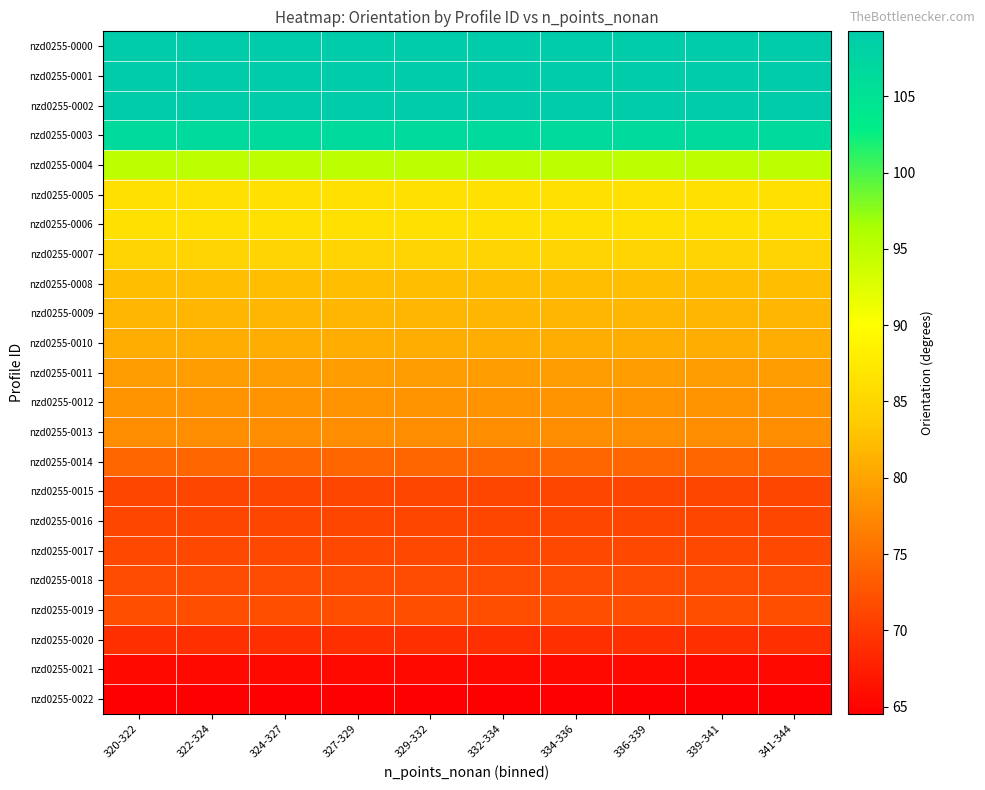

Reading left to right, transcribe all the data shown in this chart.

nzd0255-0000: 320-322=109.2	322-324=109.2	324-327=109.2	327-329=109.2	329-332=109.2	332-334=109.2	334-336=109.2	336-339=109.2	339-341=109.2	341-344=109.2
nzd0255-0001: 320-322=109.2	322-324=109.2	324-327=109.2	327-329=109.2	329-332=109.2	332-334=109.2	334-336=109.2	336-339=109.2	339-341=109.2	341-344=109.2
nzd0255-0002: 320-322=109.2	322-324=109.2	324-327=109.2	327-329=109.2	329-332=109.2	332-334=109.2	334-336=109.2	336-339=109.2	339-341=109.2	341-344=109.2
nzd0255-0003: 320-322=106.5	322-324=106.5	324-327=106.5	327-329=106.5	329-332=106.5	332-334=106.5	334-336=106.5	336-339=106.5	339-341=106.5	341-344=106.5
nzd0255-0004: 320-322=95.0	322-324=95.0	324-327=95.0	327-329=95.0	329-332=95.0	332-334=95.0	334-336=95.0	336-339=95.0	339-341=95.0	341-344=95.0
nzd0255-0005: 320-322=86.4	322-324=86.4	324-327=86.4	327-329=86.4	329-332=86.4	332-334=86.4	334-336=86.4	336-339=86.4	339-341=86.4	341-344=86.4
nzd0255-0006: 320-322=86.4	322-324=86.4	324-327=86.4	327-329=86.4	329-332=86.4	332-334=86.4	334-336=86.4	336-339=86.4	339-341=86.4	341-344=86.4
nzd0255-0007: 320-322=84.8	322-324=84.8	324-327=84.8	327-329=84.8	329-332=84.8	332-334=84.8	334-336=84.8	336-339=84.8	339-341=84.8	341-344=84.8
nzd0255-0008: 320-322=82.5	322-324=82.5	324-327=82.5	327-329=82.5	329-332=82.5	332-334=82.5	334-336=82.5	336-339=82.5	339-341=82.5	341-344=82.5
nzd0255-0009: 320-322=81.7	322-324=81.7	324-327=81.7	327-329=81.7	329-332=81.7	332-334=81.7	334-336=81.7	336-339=81.7	339-341=81.7	341-344=81.7
nzd0255-0010: 320-322=80.8	322-324=80.8	324-327=80.8	327-329=80.8	329-332=80.8	332-334=80.8	334-336=80.8	336-339=80.8	339-341=80.8	341-344=80.8
nzd0255-0011: 320-322=79.2	322-324=79.2	324-327=79.2	327-329=79.2	329-332=79.2	332-334=79.2	334-336=79.2	336-339=79.2	339-341=79.2	341-344=79.2
nzd0255-0012: 320-322=78.5	322-324=78.5	324-327=78.5	327-329=78.5	329-332=78.5	332-334=78.5	334-336=78.5	336-339=78.5	339-341=78.5	341-344=78.5
nzd0255-0013: 320-322=77.9	322-324=77.9	324-327=77.9	327-329=77.9	329-332=77.9	332-334=77.9	334-336=77.9	336-339=77.9	339-341=77.9	341-344=77.9
nzd0255-0014: 320-322=74.3	322-324=74.3	324-327=74.3	327-329=74.3	329-332=74.3	332-334=74.3	334-336=74.3	336-339=74.3	339-341=74.3	341-344=74.3
nzd0255-0015: 320-322=71.3	322-324=71.3	324-327=71.3	327-329=71.3	329-332=71.3	332-334=71.3	334-336=71.3	336-339=71.3	339-341=71.3	341-344=71.3
nzd0255-0016: 320-322=71.3	322-324=71.3	324-327=71.3	327-329=71.3	329-332=71.3	332-334=71.3	334-336=71.3	336-339=71.3	339-341=71.3	341-344=71.3
nzd0255-0017: 320-322=71.4	322-324=71.4	324-327=71.4	327-329=71.4	329-332=71.4	332-334=71.4	334-336=71.4	336-339=71.4	339-341=71.4	341-344=71.4
nzd0255-0018: 320-322=71.7	322-324=71.7	324-327=71.7	327-329=71.7	329-332=71.7	332-334=71.7	334-336=71.7	336-339=71.7	339-341=71.7	341-344=71.7
nzd0255-0019: 320-322=72.0	322-324=72.0	324-327=72.0	327-329=72.0	329-332=72.0	332-334=72.0	334-336=72.0	336-339=72.0	339-341=72.0	341-344=72.0
nzd0255-0020: 320-322=69.2	322-324=69.2	324-327=69.2	327-329=69.2	329-332=69.2	332-334=69.2	334-336=69.2	336-339=69.2	339-341=69.2	341-344=69.2
nzd0255-0021: 320-322=65.5	322-324=65.5	324-327=65.5	327-329=65.5	329-332=65.5	332-334=65.5	334-336=65.5	336-339=65.5	339-341=65.5	341-344=65.5
nzd0255-0022: 320-322=64.5	322-324=64.5	324-327=64.5	327-329=64.5	329-332=64.5	332-334=64.5	334-336=64.5	336-339=64.5	339-341=64.5	341-344=64.5